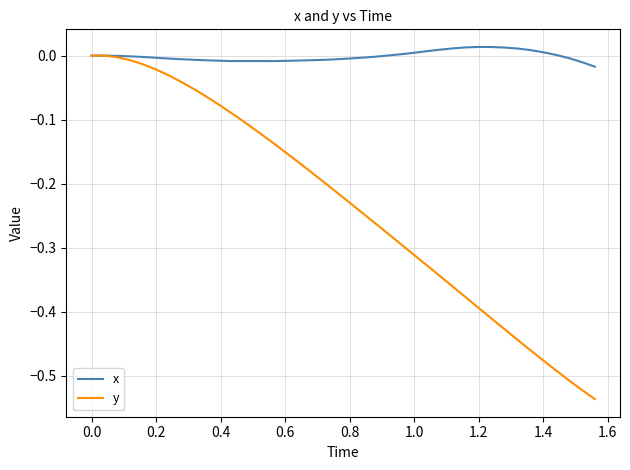

Does the chart display data point markers on the line(s)?

No